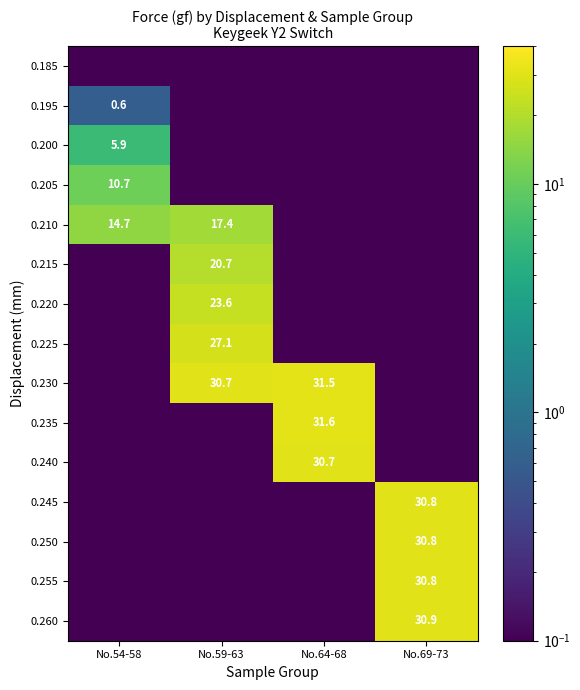

Reading left to right, transcribe all the data shown in this chart.

row_0: 0.0	0.0	0.0	0.0
row_1: 0.6	0.0	0.0	0.0
row_2: 5.9	0.0	0.0	0.0
row_3: 10.7	0.0	0.0	0.0
row_4: 14.7	17.4	0.0	0.0
row_5: 0.0	20.7	0.0	0.0
row_6: 0.0	23.6	0.0	0.0
row_7: 0.0	27.1	0.0	0.0
row_8: 0.0	30.7	31.5	0.0
row_9: 0.0	0.0	31.6	0.0
row_10: 0.0	0.0	30.7	0.0
row_11: 0.0	0.0	0.0	30.8
row_12: 0.0	0.0	0.0	30.8
row_13: 0.0	0.0	0.0	30.8
row_14: 0.0	0.0	0.0	30.9